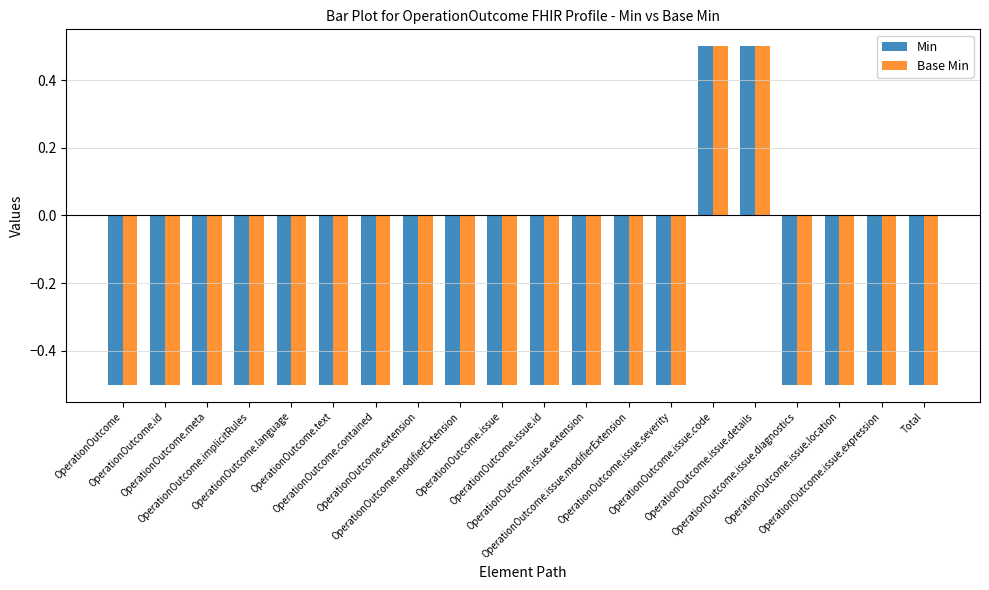

What is the maximum value for Min?

0.5